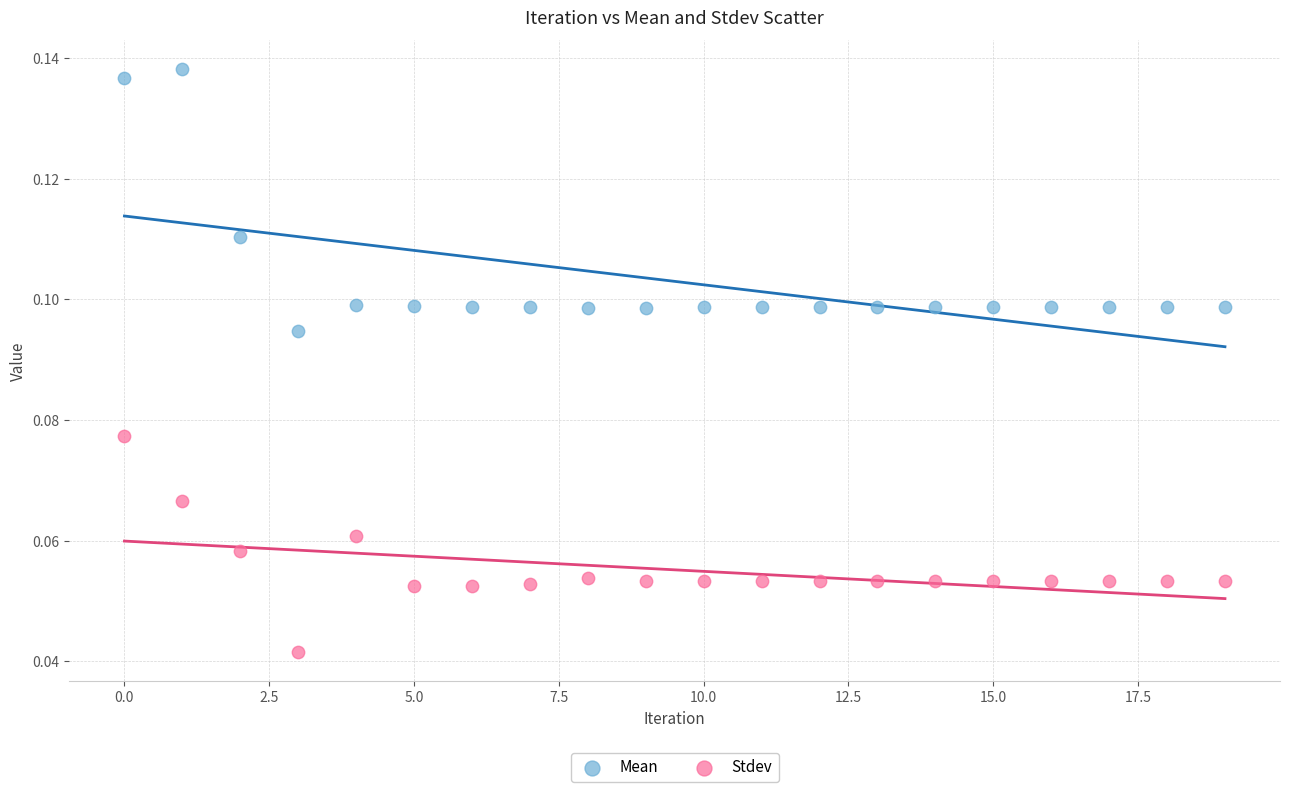

Which series has the widest spread of Y values?

Mean